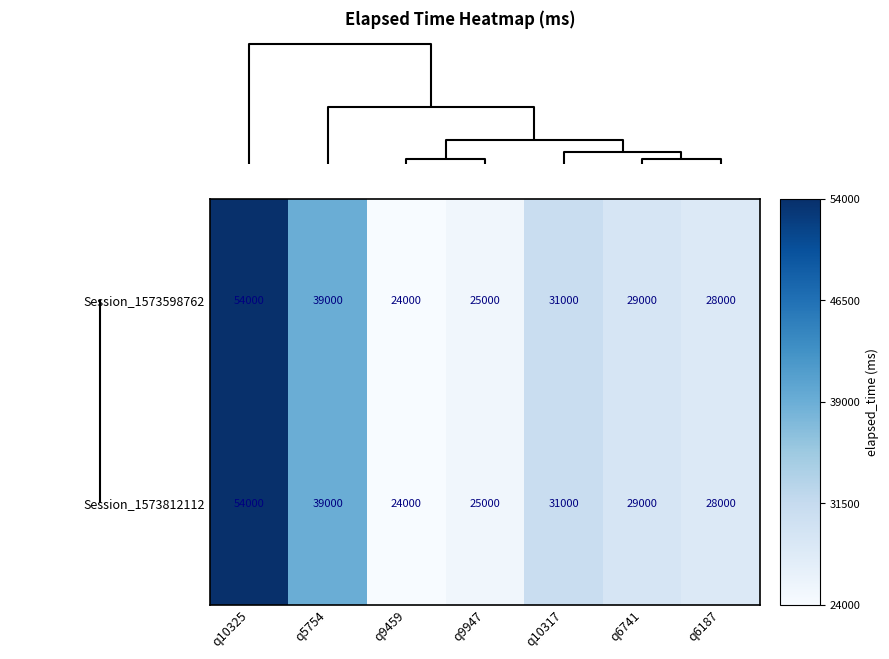

True or false: Session_1573598762 has a value of 25000 at q9947.

True